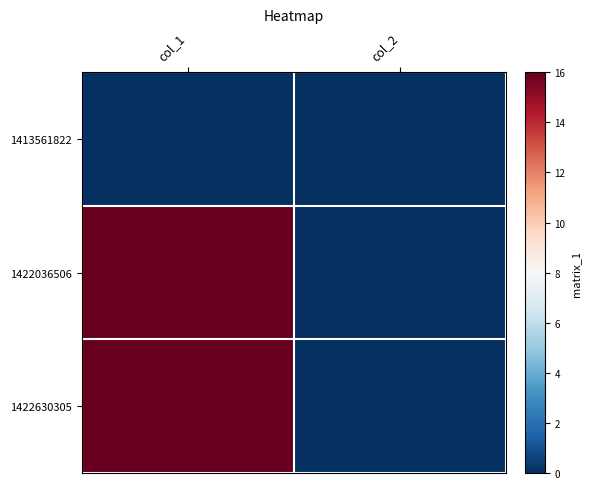

What is the total value across all series at col_1?

32